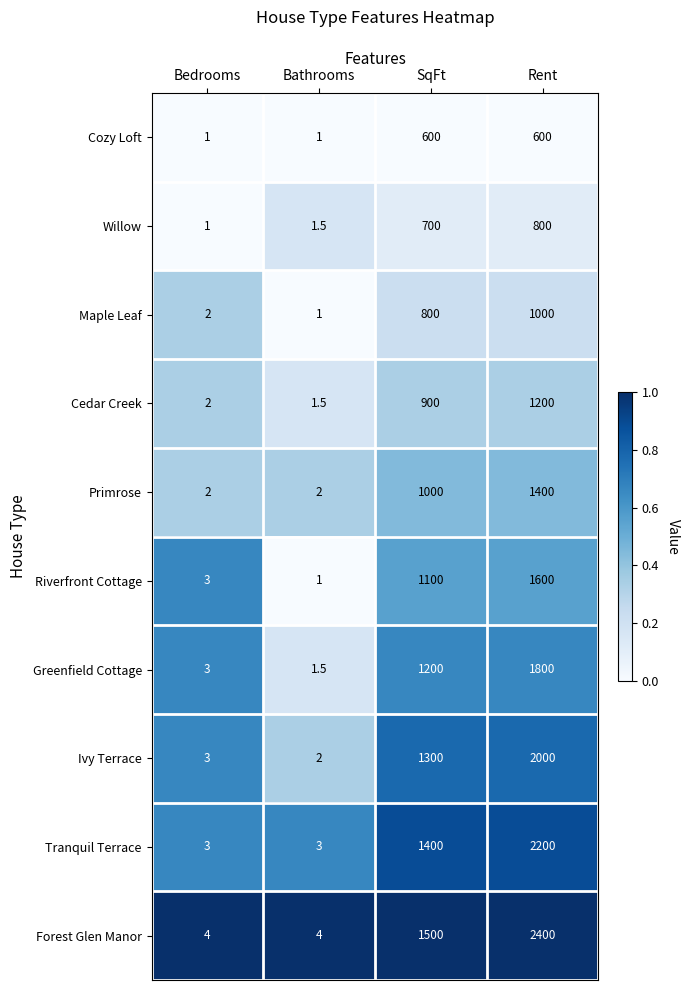

What is the difference between the second highest and minimum values in the Primrose series?

998.0